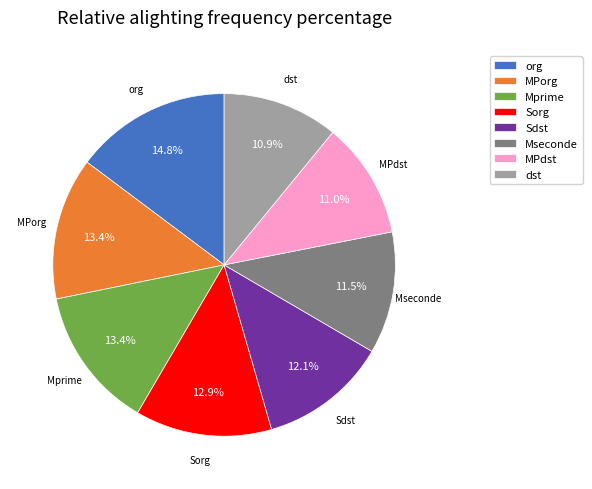

What percentage do Sdst and MPdst together represent?

23.1%